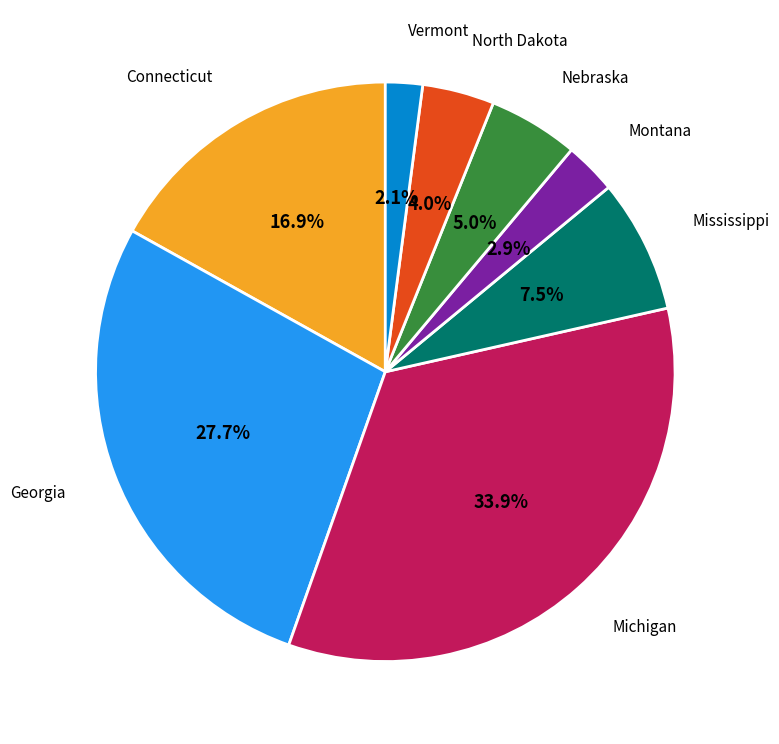

Is there any slice that represents more than half of the pie?

No